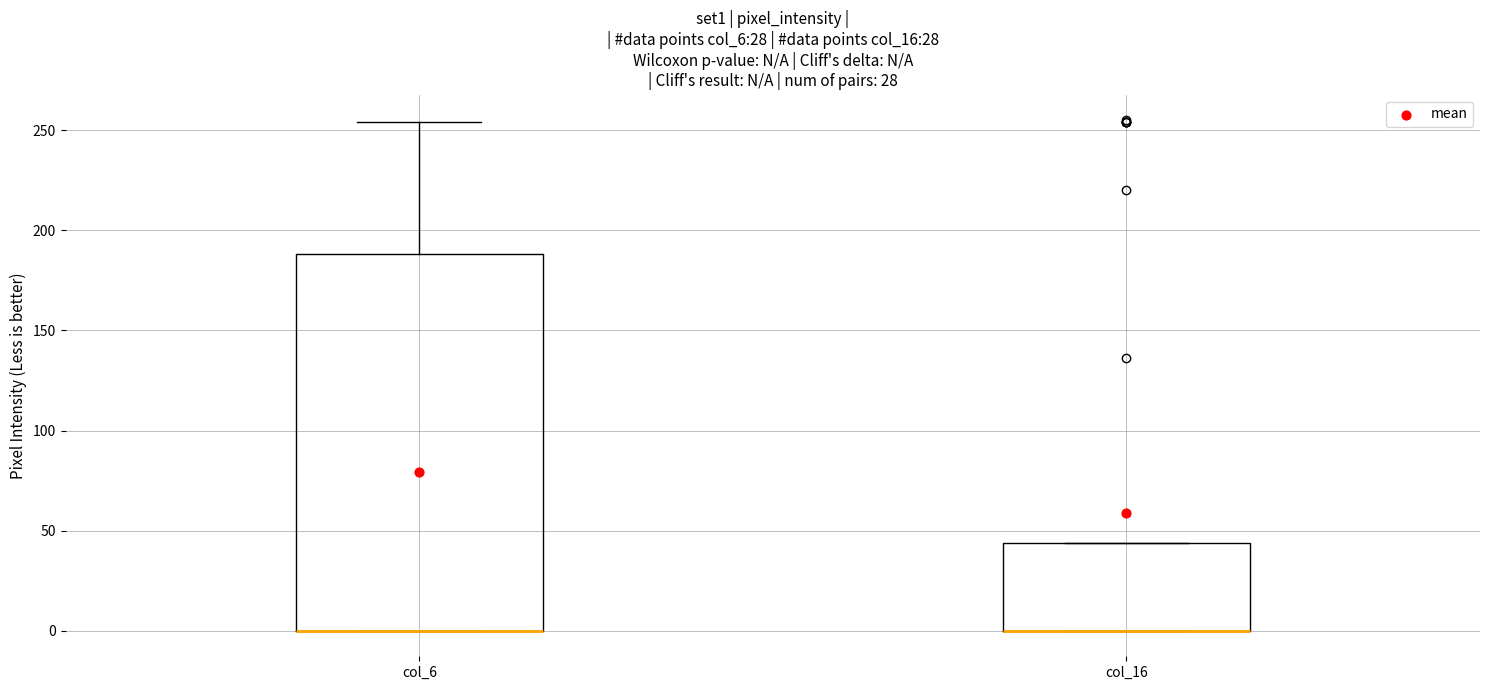

Comparing the boxes themselves (not the whiskers), which one is the tallest?

col_6